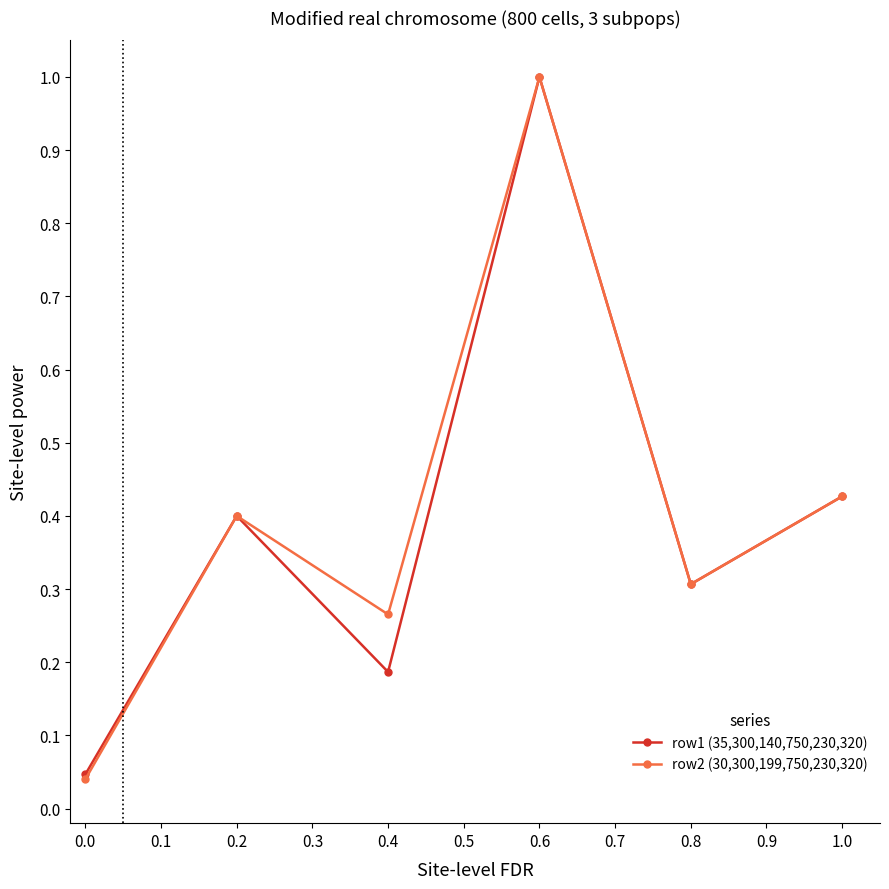

Rank the series by their average value, from highest to lowest.

row2 (30,300,199,750,230,320), row1 (35,300,140,750,230,320)